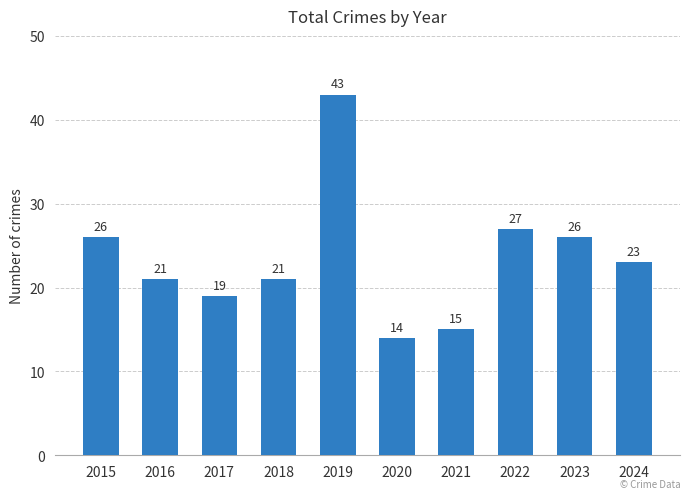

At which label is the value closest to 28?

2022